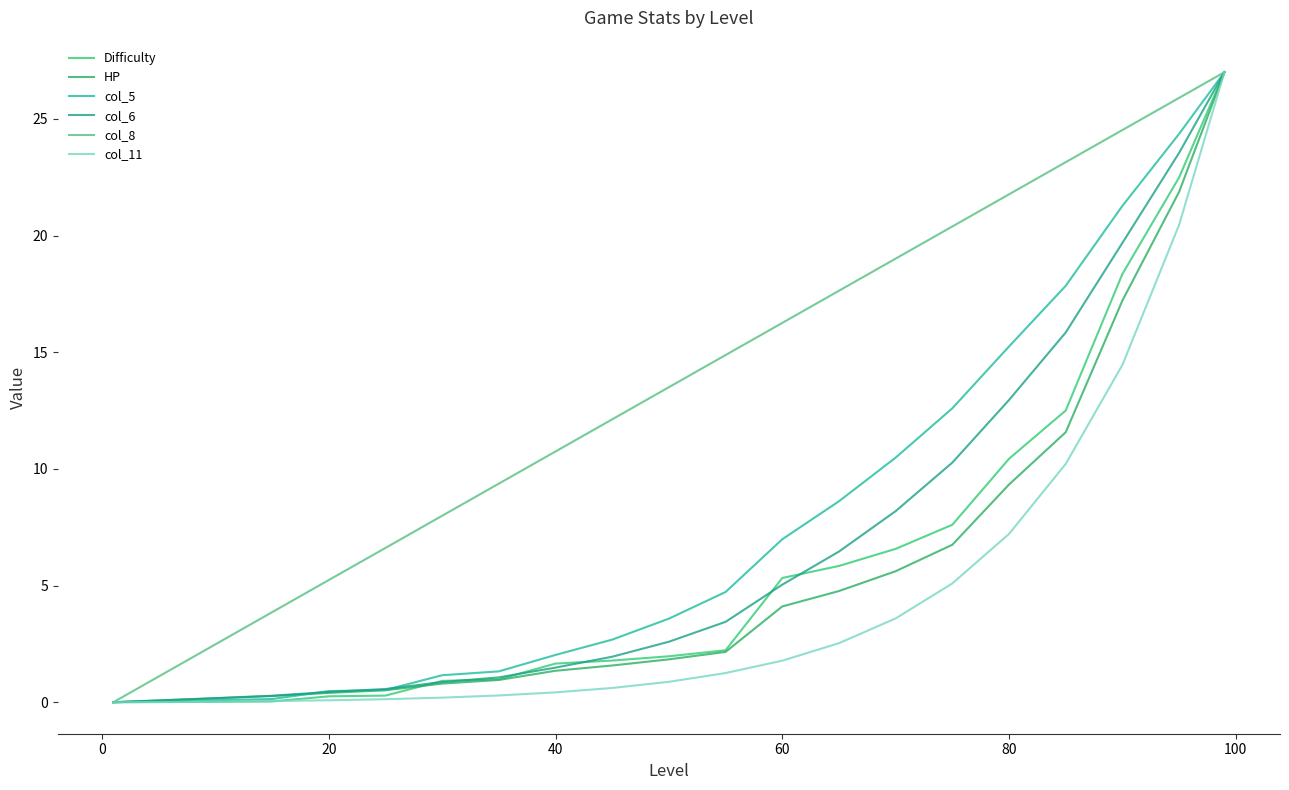

How many lines are shown in the chart?

6